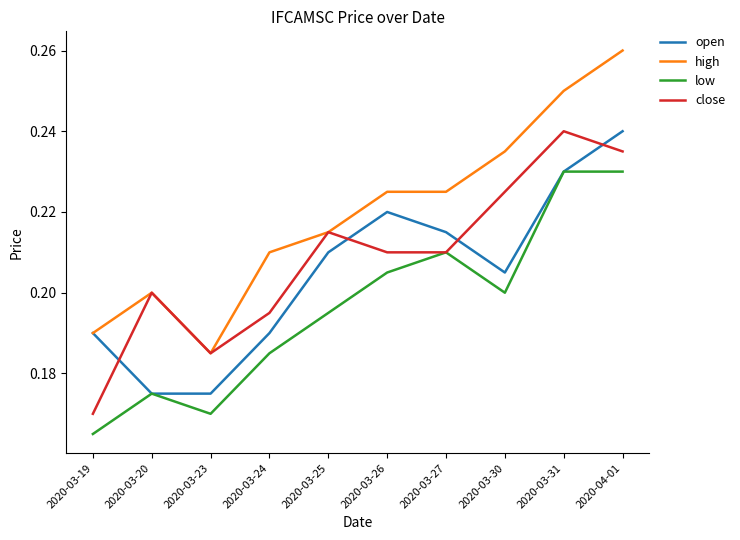

Between 2020-03-23 and 2020-03-24, which series saw the biggest shift?

high